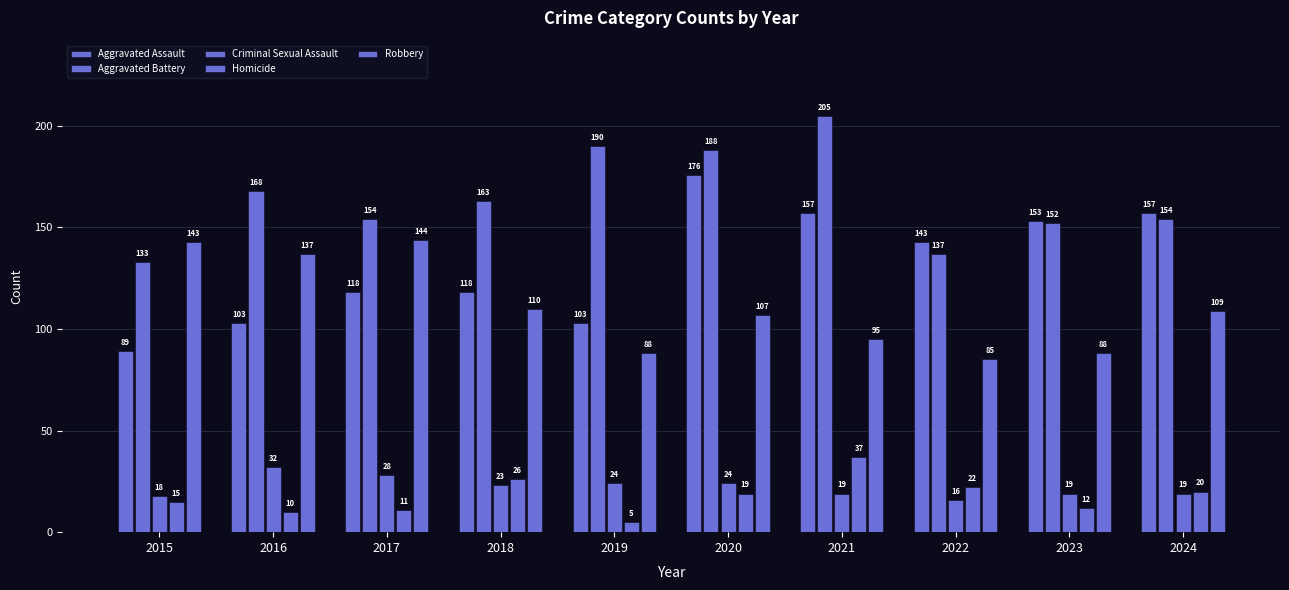

At how many categories does at least one series exceed 88?

10